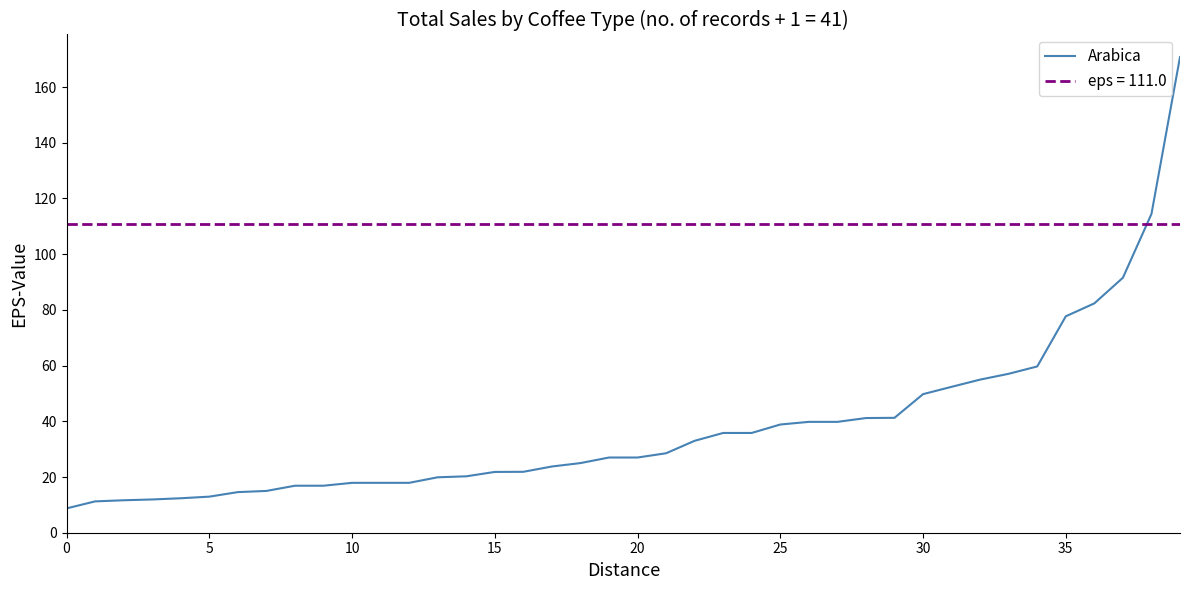

Reading right to left, what are all the values shown in this chart?

170.8	114.4	91.5	82.3	77.7	59.7	57.1	55.0	52.4	49.8	41.2	41.2	39.8	39.8	38.9	35.8	35.8	33.0	28.5	27.0	27.0	25.0	23.8	21.9	21.8	20.2	19.9	17.9	17.9	17.9	16.9	16.9	15.0	14.6	12.9	12.4	11.9	11.7	11.2	8.7